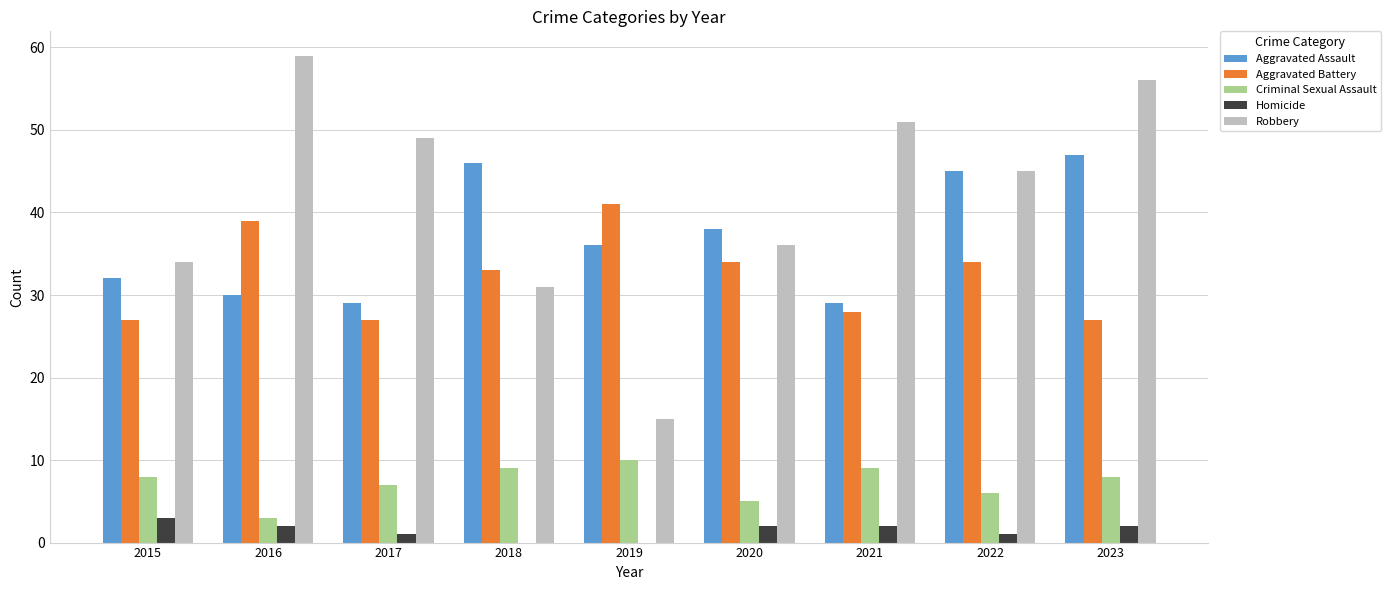

Between 2017 and 2019, which series saw the biggest shift?

Robbery